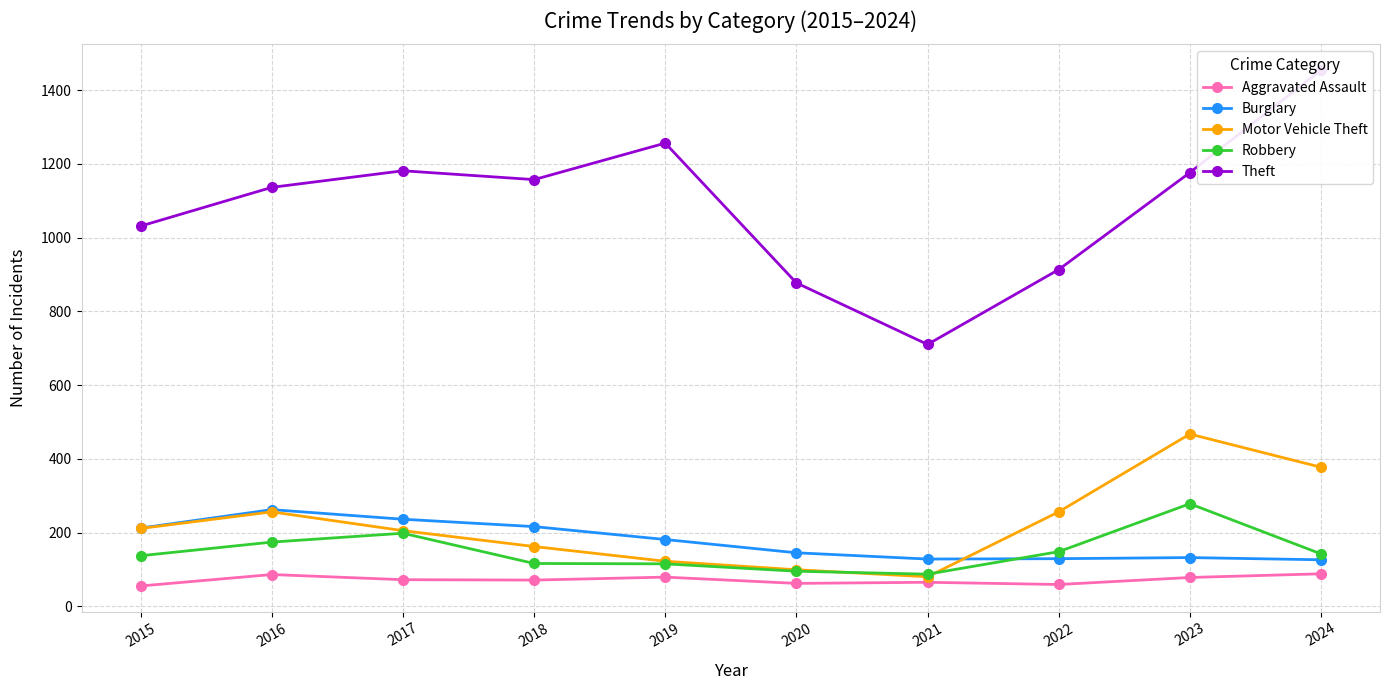

Rank the series by their maximum value, from highest to lowest.

Theft, Motor Vehicle Theft, Robbery, Burglary, Aggravated Assault